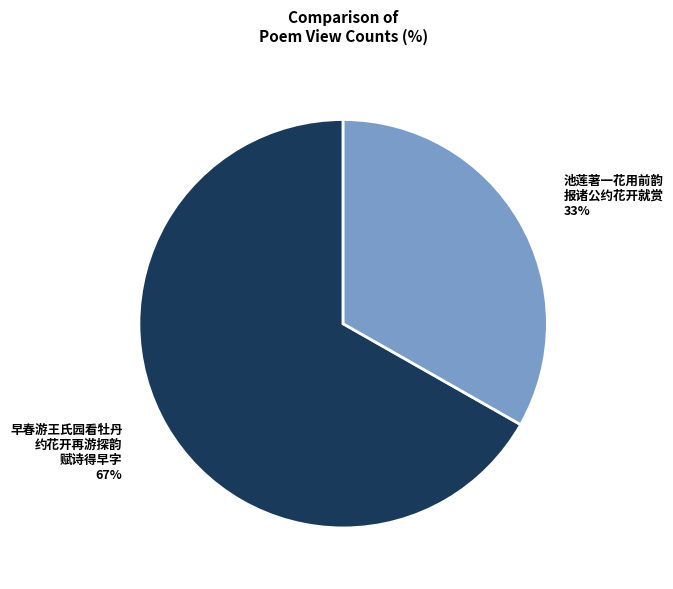

To the nearest percent, what is the average slice percentage?

50%